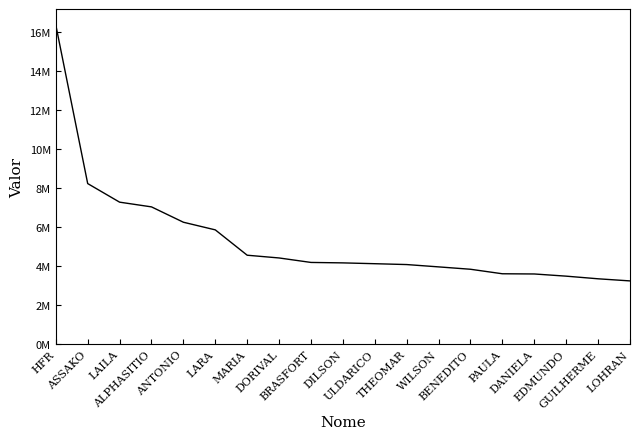

Reading left to right, what are all the values shown in this chart?

16365124	8229884	7276800	7034344	6247208	5855214	4555181	4414582	4185024	4162166	4119943	4076457	3956976	3835230	3603771	3593341	3481451	3346096	3237760